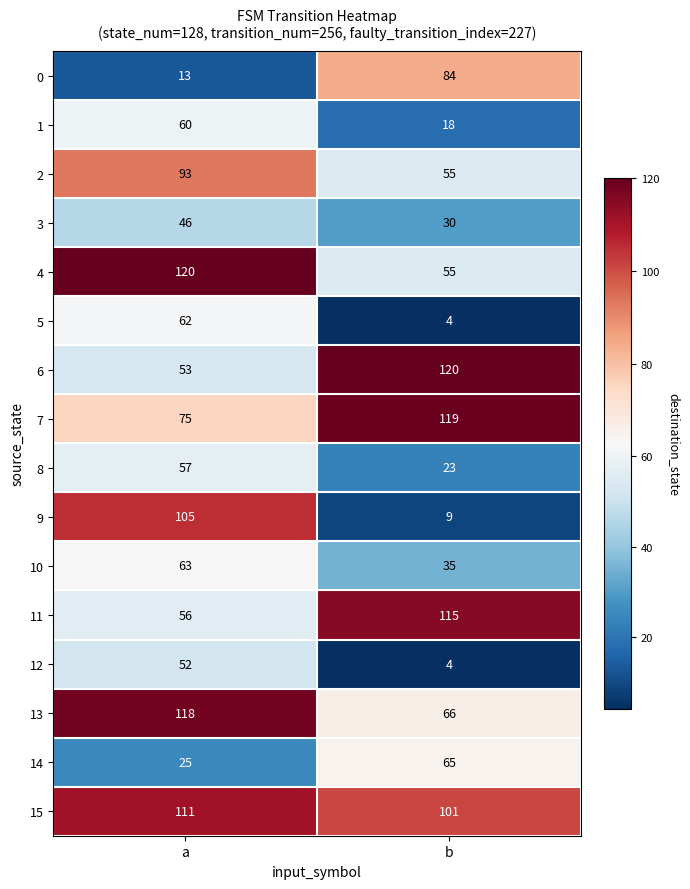

What is the sum of all 14 values?

90